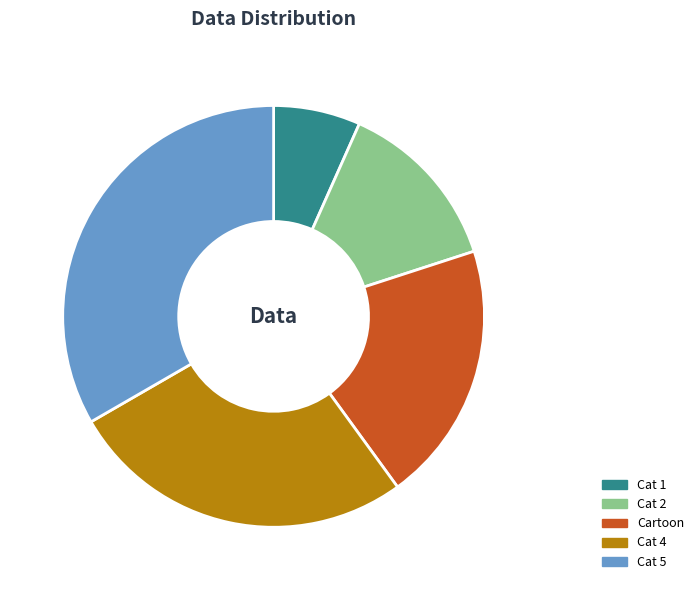

Combined, do Cartoon and Cat 1 account for over 50%?

No